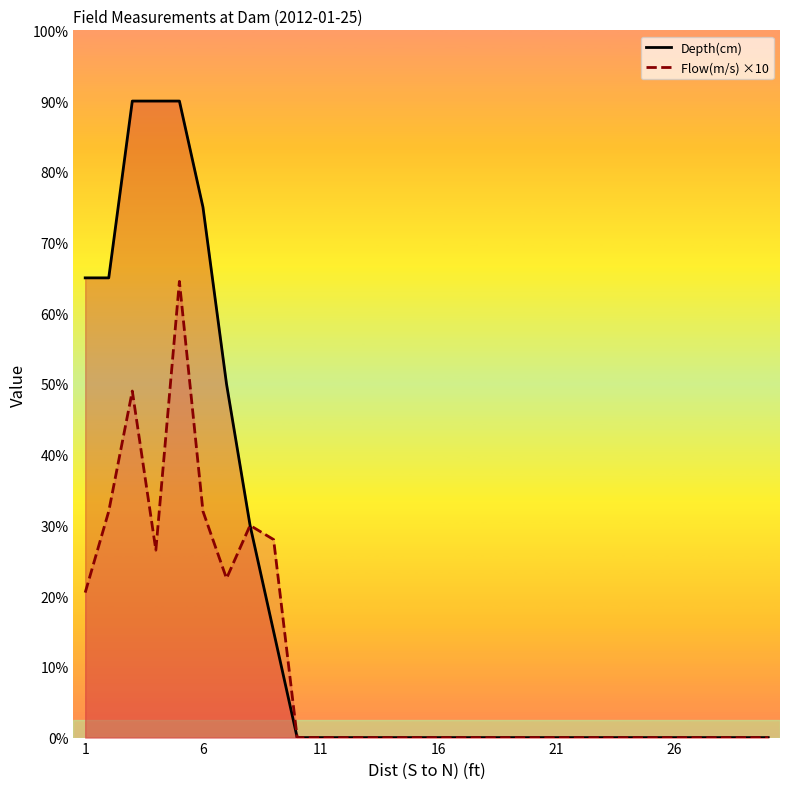

How many distinct data groups are displayed?

2